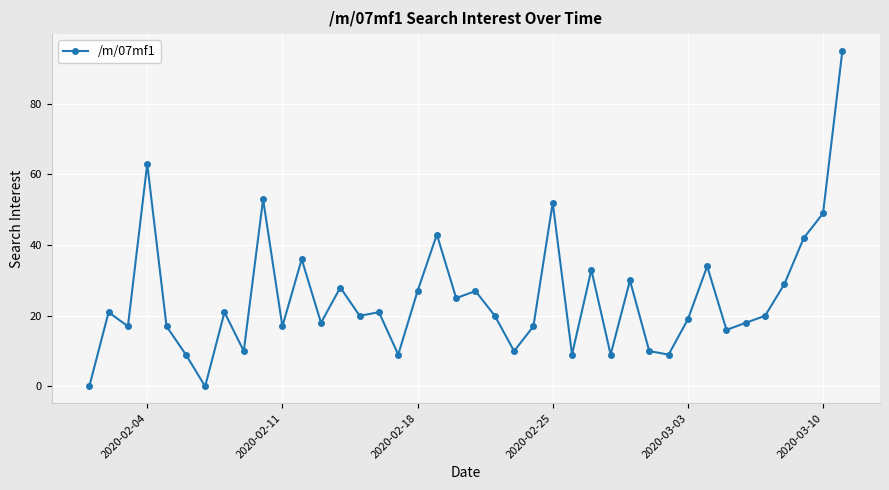

Is this an area chart (filled region under the line)?

No